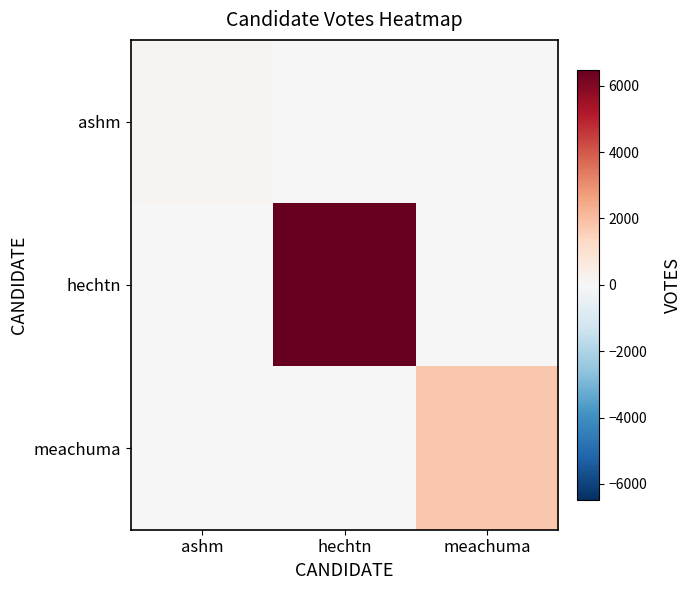

Rank the series by their average value, from highest to lowest.

hechtn, meachuma, ashm